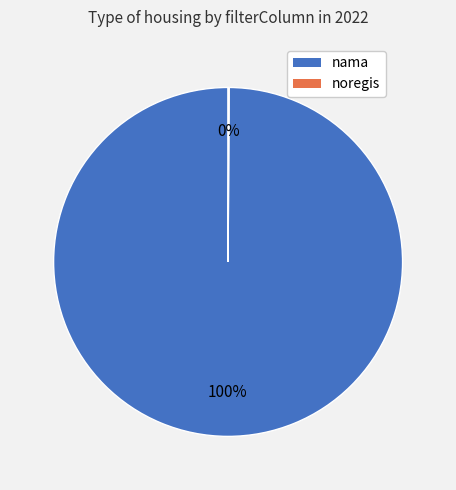

Does nama account for over 50% of the chart?

Yes